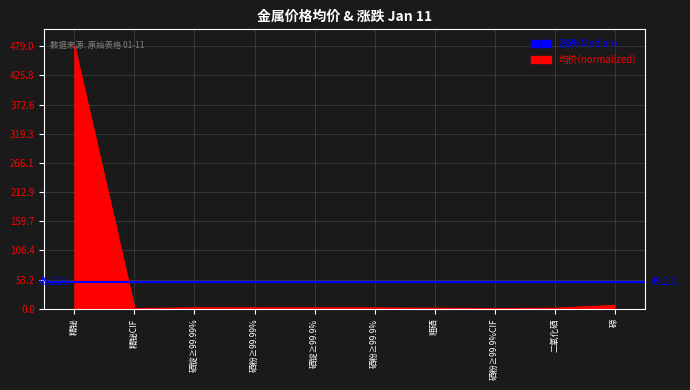

True or false: the data shows 2.0 at 硒锭≥99.99%.

False